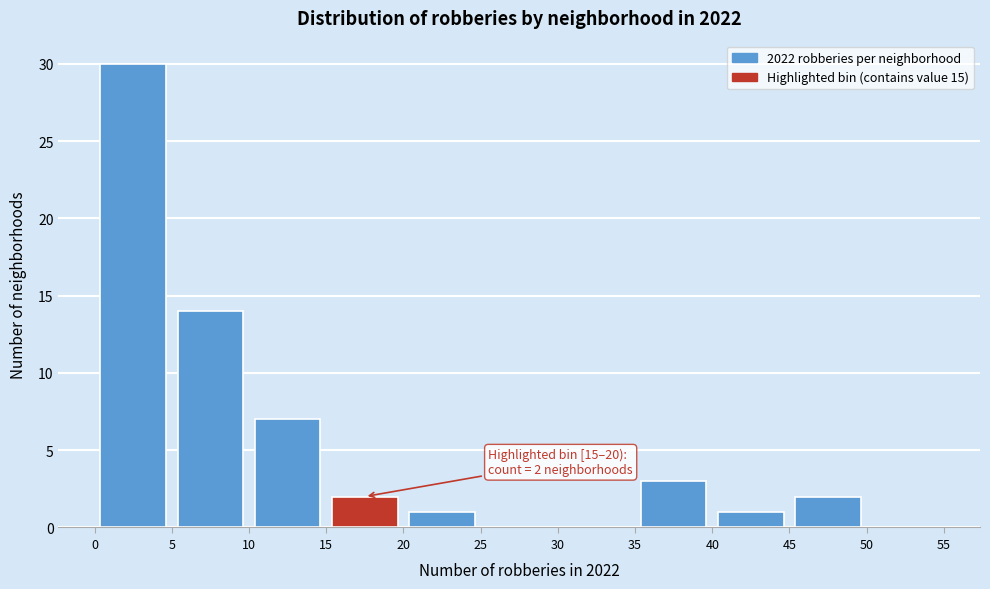

Over which range of the x-axis is the bar tallest?

0 to 5